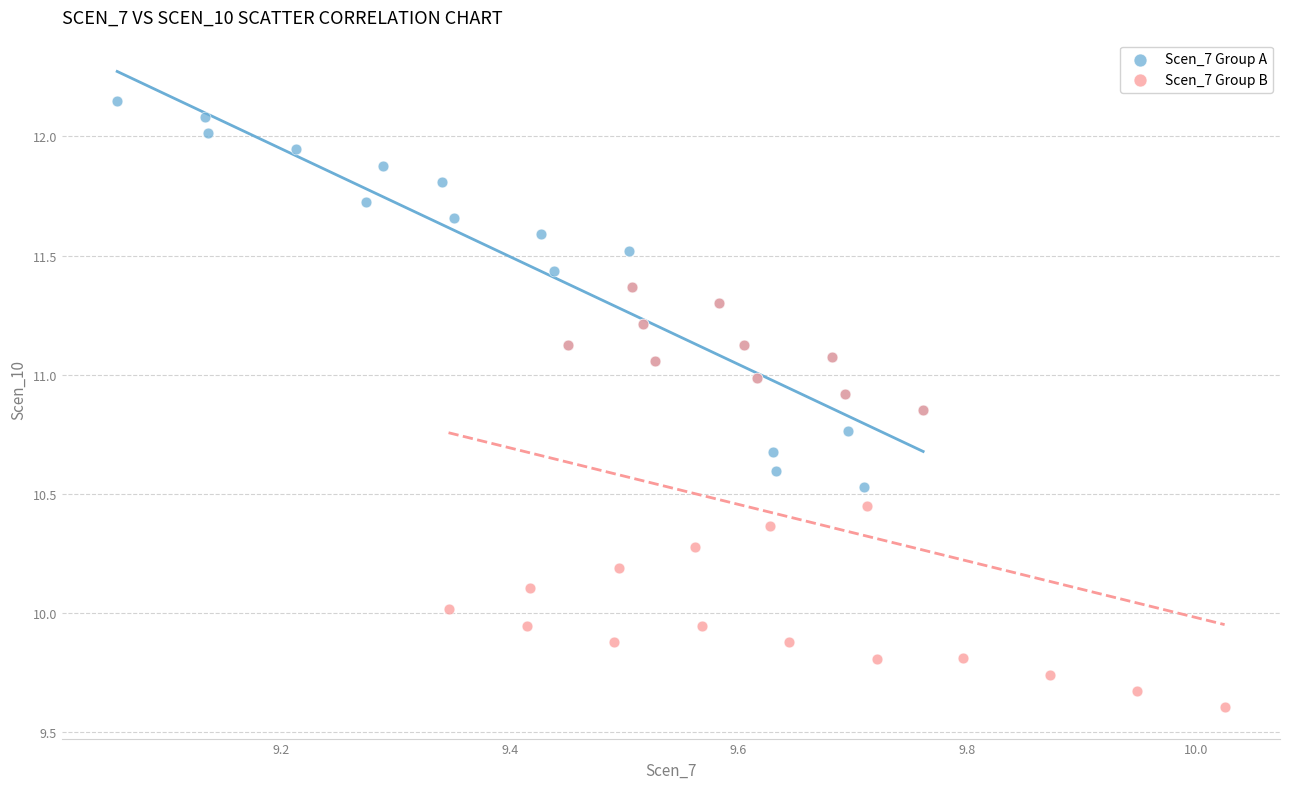

Which series has the largest Y range (max minus min)?

Scen_7 Group B